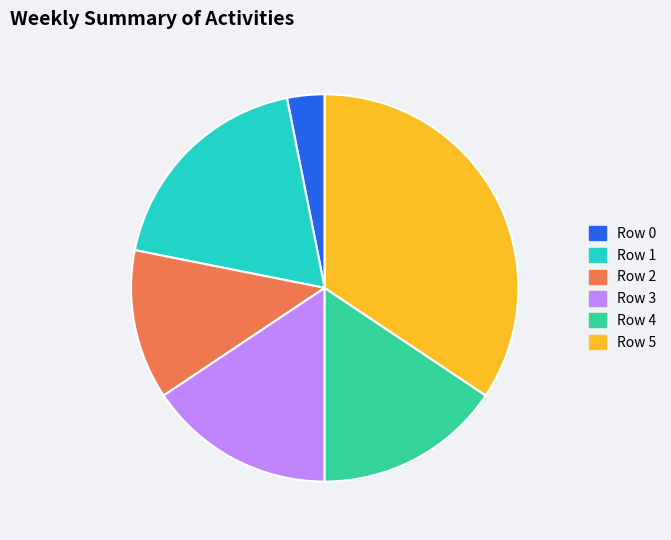

Is there any slice that represents more than half of the pie?

No